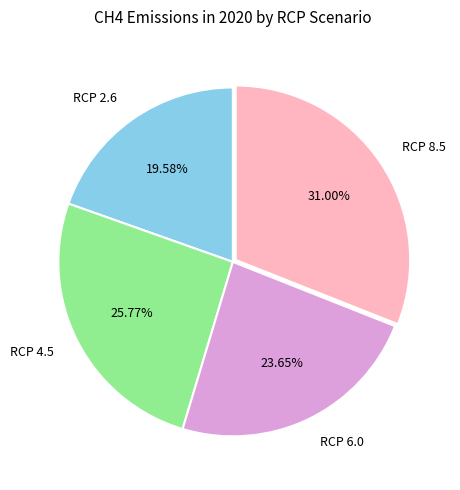

Is there any slice that represents more than half of the pie?

No